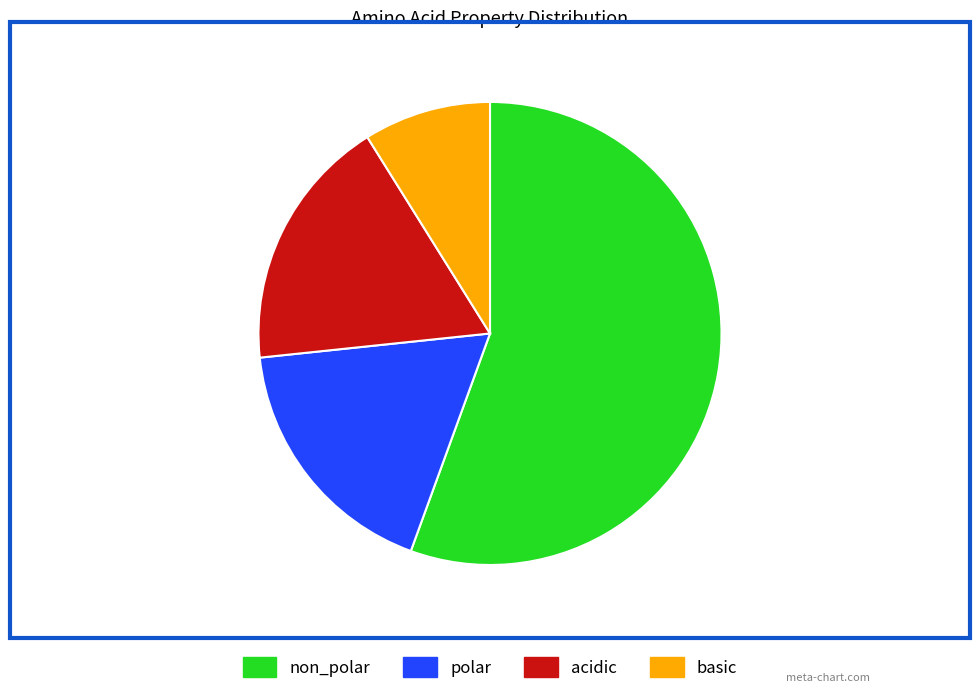

How many segments does this pie chart have?

4